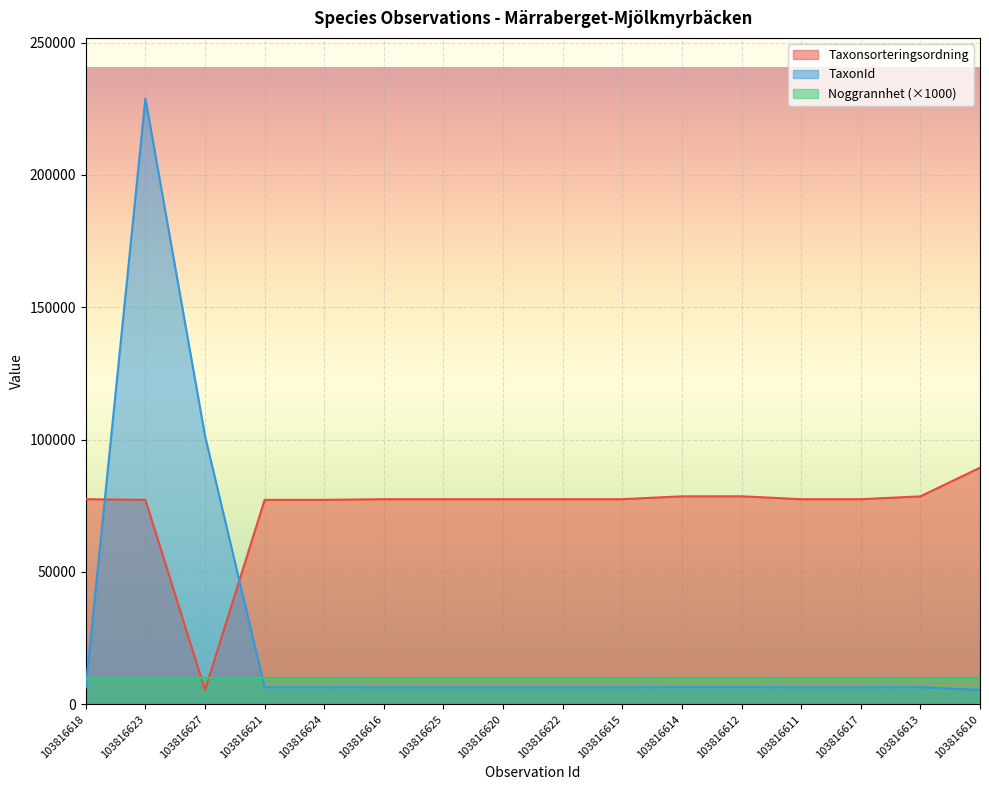

Does the chart display data point markers on the line(s)?

No